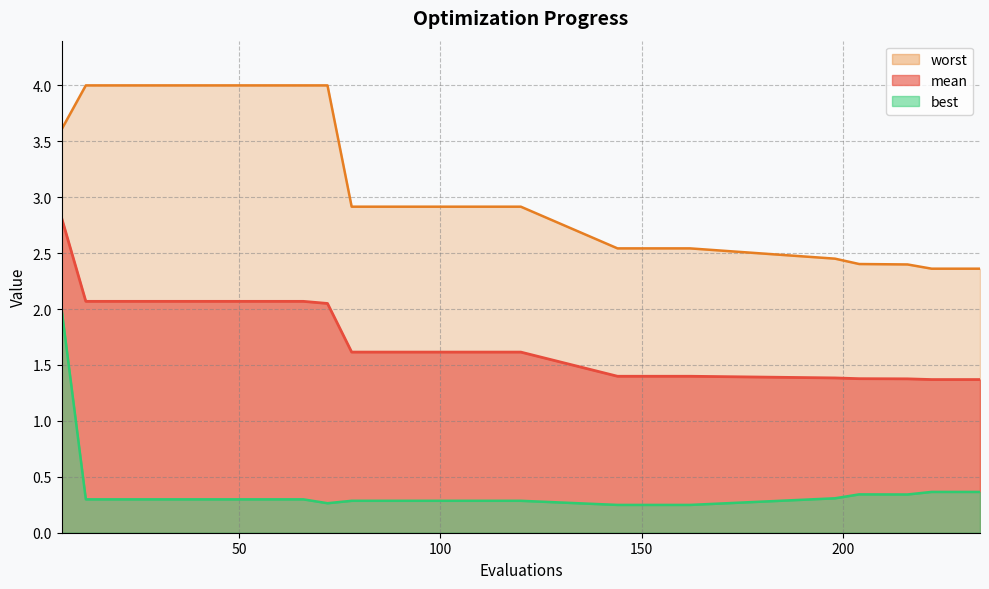

True or false: mean and best intersect in this chart.

False